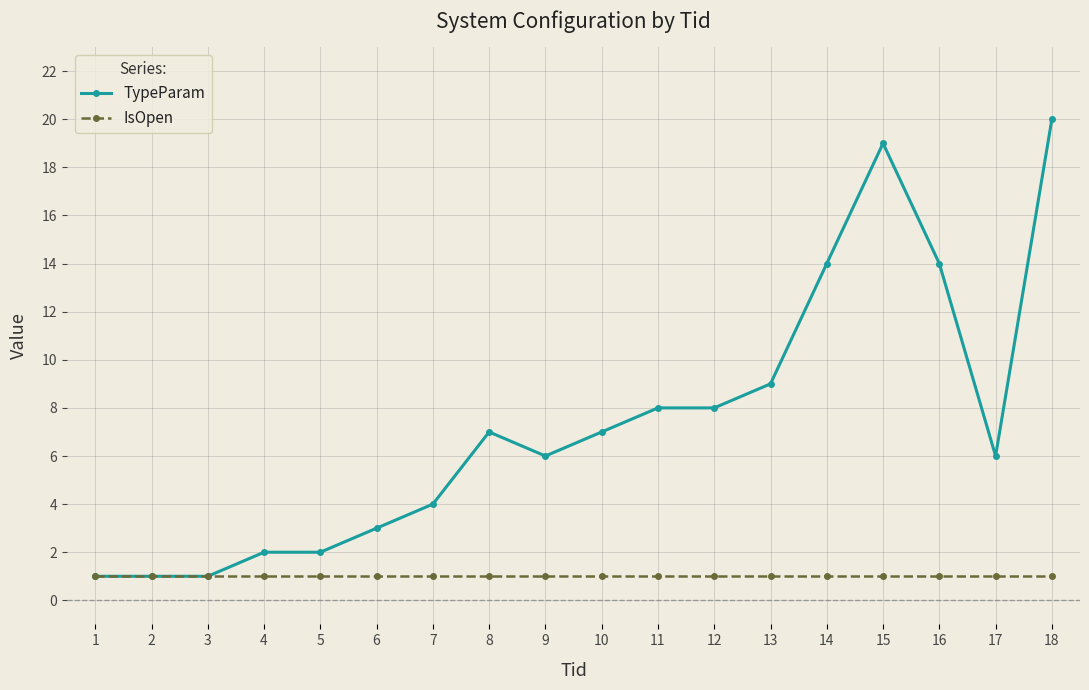

What is the spread (max minus min) of values at 12?

7